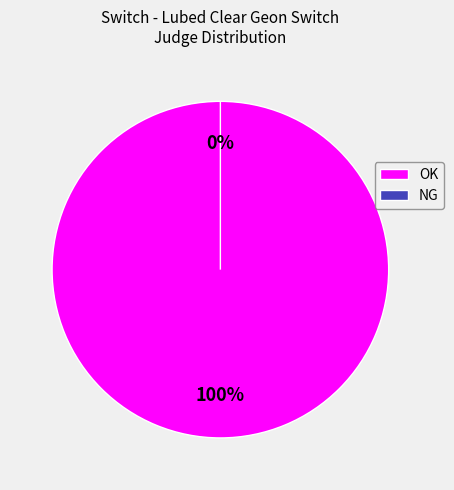

To the nearest percent, what is the difference between the OK and NG slice percentages?

100%